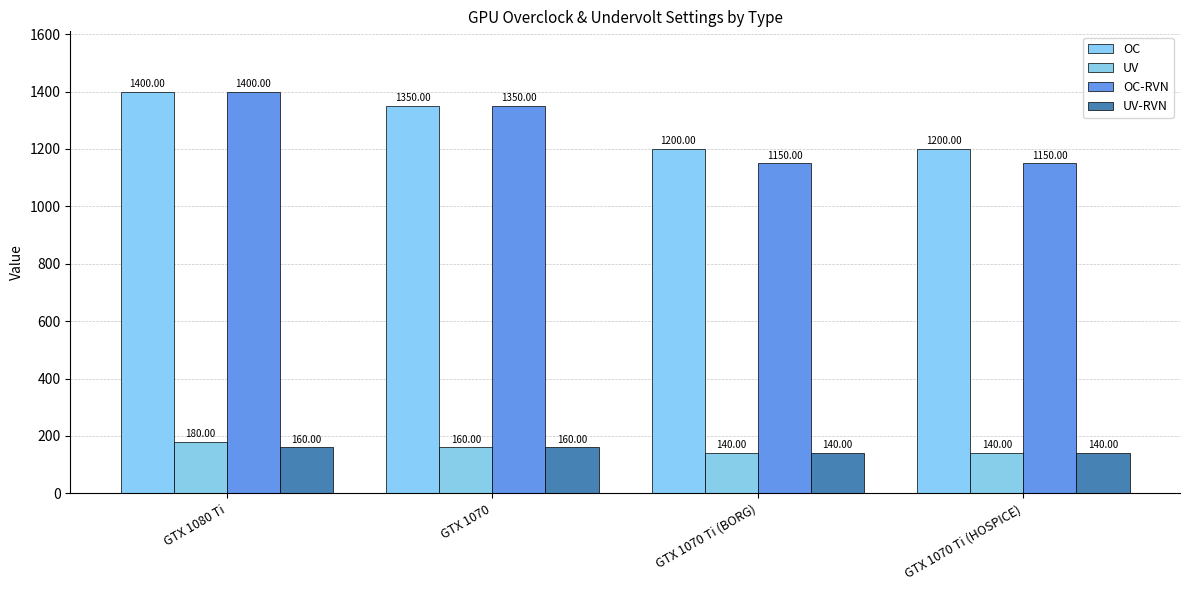

Reading left to right, what are all the values shown in this chart?

OC: GTX 1080 Ti=1400	GTX 1070=1350	GTX 1070 Ti (BORG)=1200	GTX 1070 Ti (HOSPICE)=1200
UV: GTX 1080 Ti=180	GTX 1070=160	GTX 1070 Ti (BORG)=140	GTX 1070 Ti (HOSPICE)=140
OC-RVN: GTX 1080 Ti=1400	GTX 1070=1350	GTX 1070 Ti (BORG)=1150	GTX 1070 Ti (HOSPICE)=1150
UV-RVN: GTX 1080 Ti=160	GTX 1070=160	GTX 1070 Ti (BORG)=140	GTX 1070 Ti (HOSPICE)=140